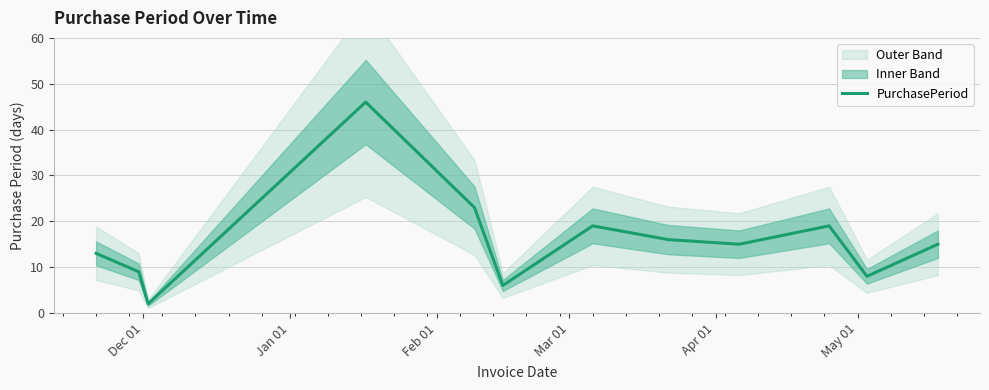

What is the maximum value for PurchasePeriod?

46